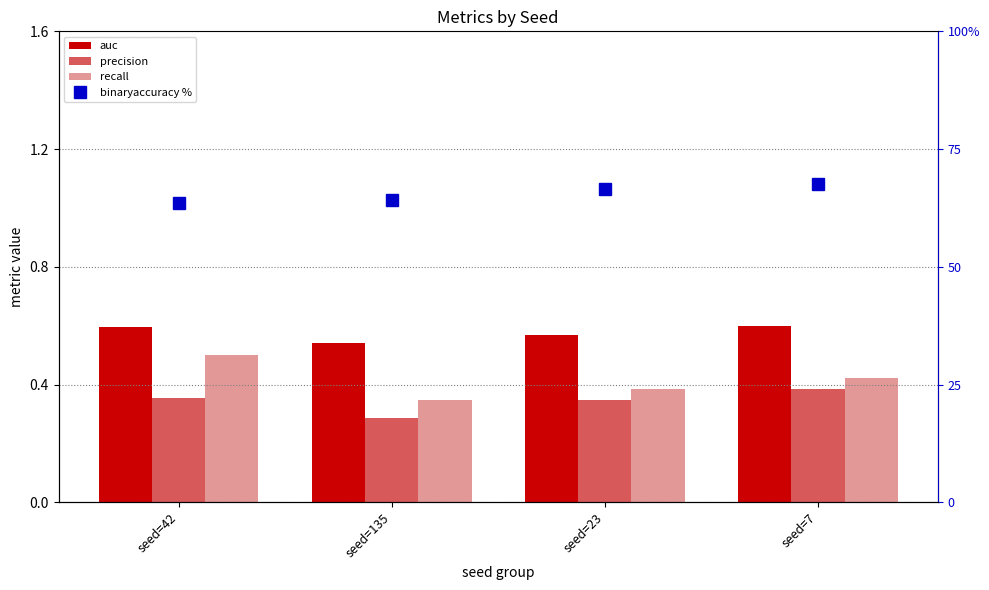

Which series has the widest spread of values?

binaryaccuracy %